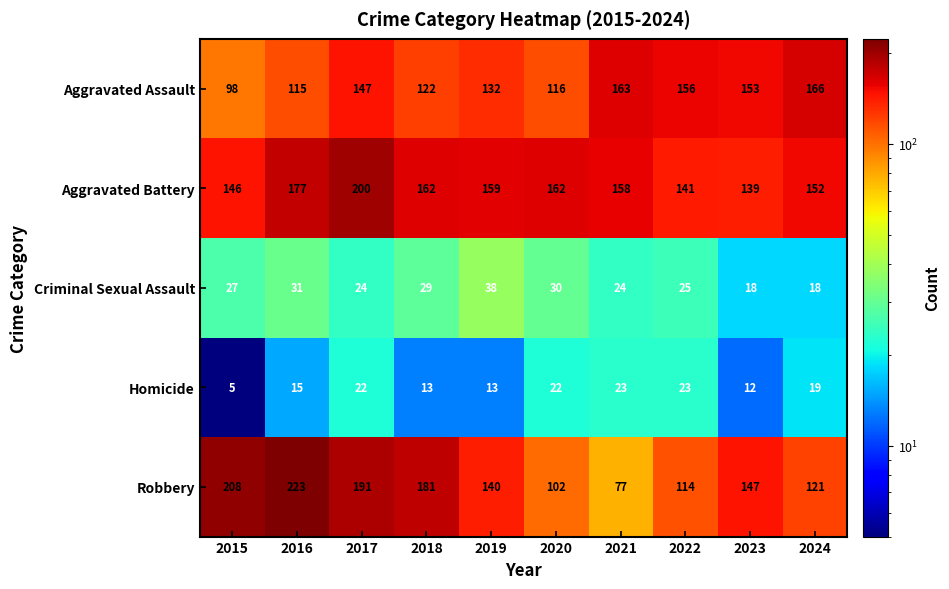

At which category is the sum across all series the highest?

2017